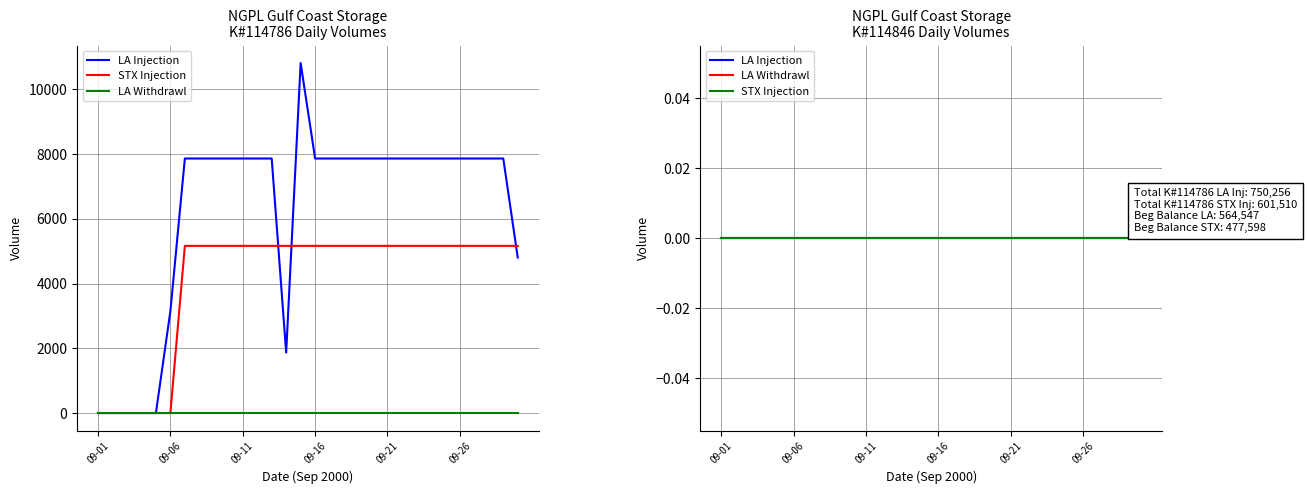

What is the spread (max minus min) of values at 2000-09-22?

7861